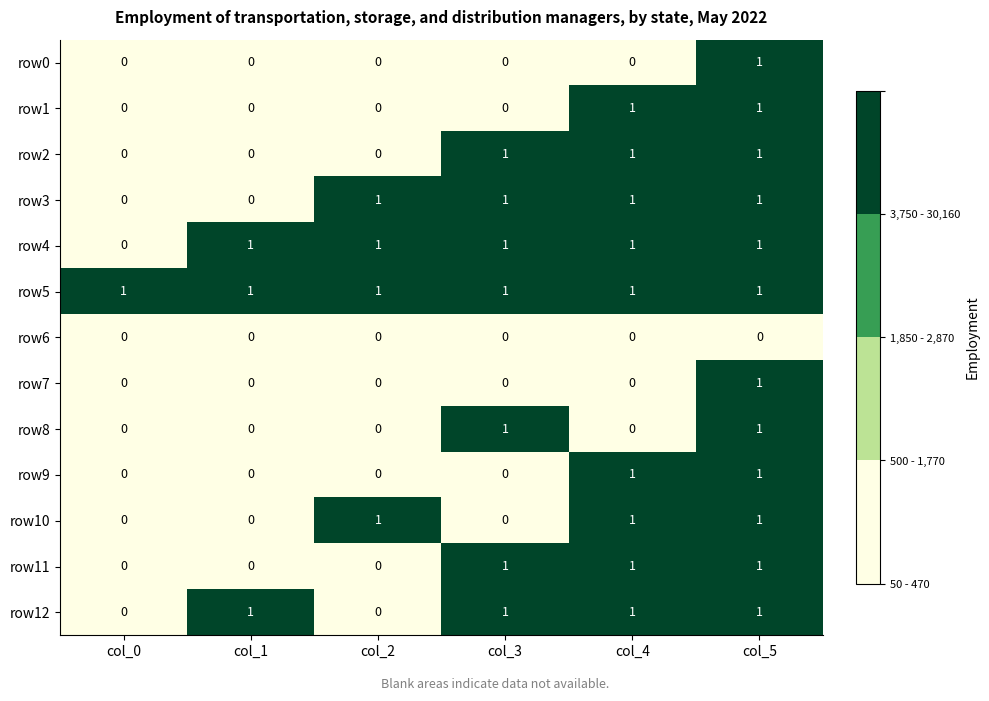

What is the sum of all row3 values?

4